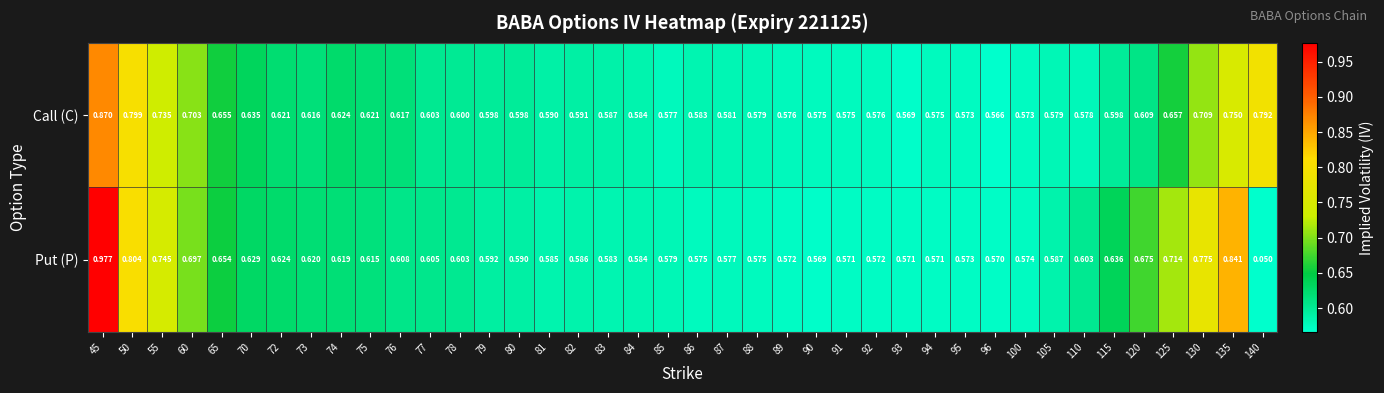

Rank the series at 86 from highest to lowest value.

Call (C), Put (P)